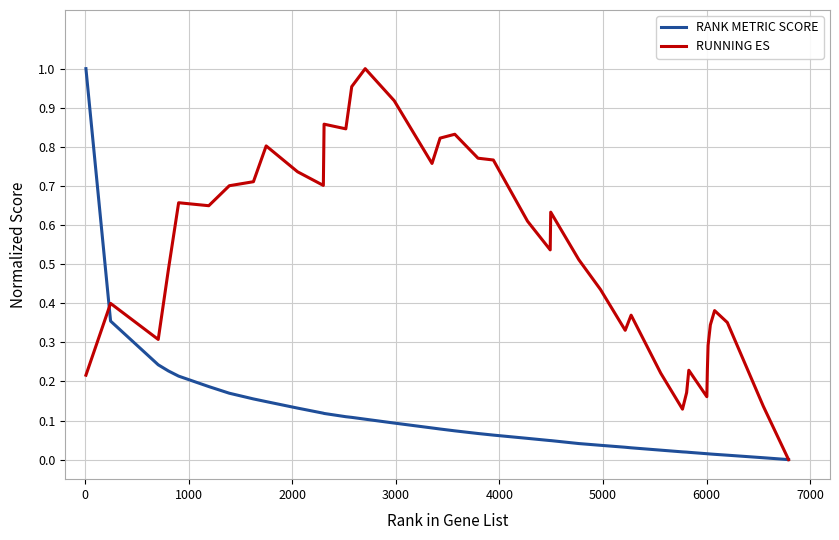

Which series has the largest total across all categories?

RUNNING ES